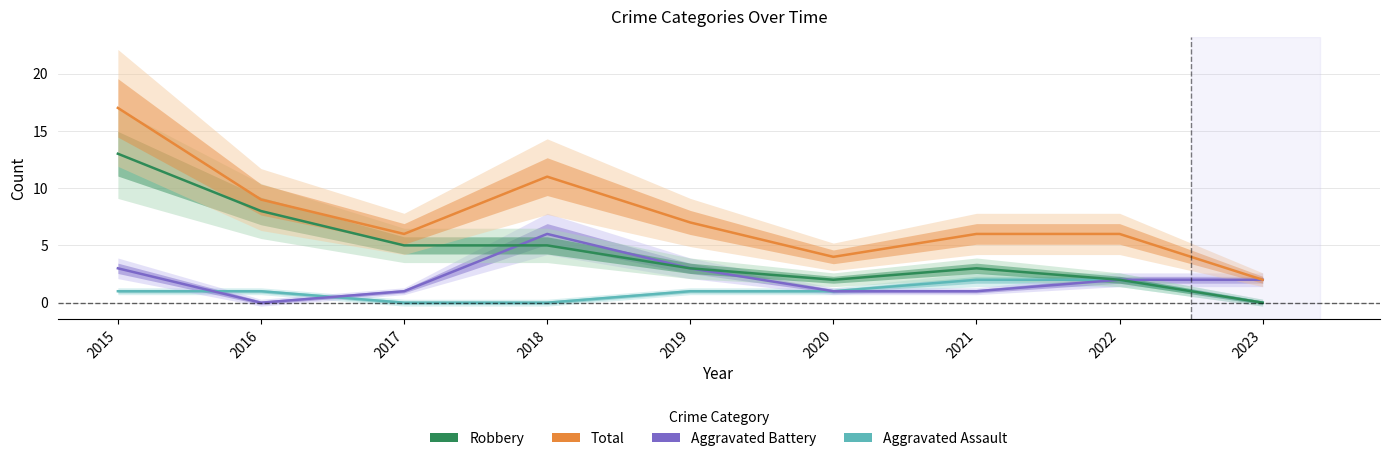

Reading right to left, extract all data points from this chart.

Aggravated Assault: 0	2	2	1	1	0	0	1	1
Aggravated Battery: 2	2	1	1	3	6	1	0	3
Robbery: 0	2	3	2	3	5	5	8	13
Total: 2	6	6	4	7	11	6	9	17